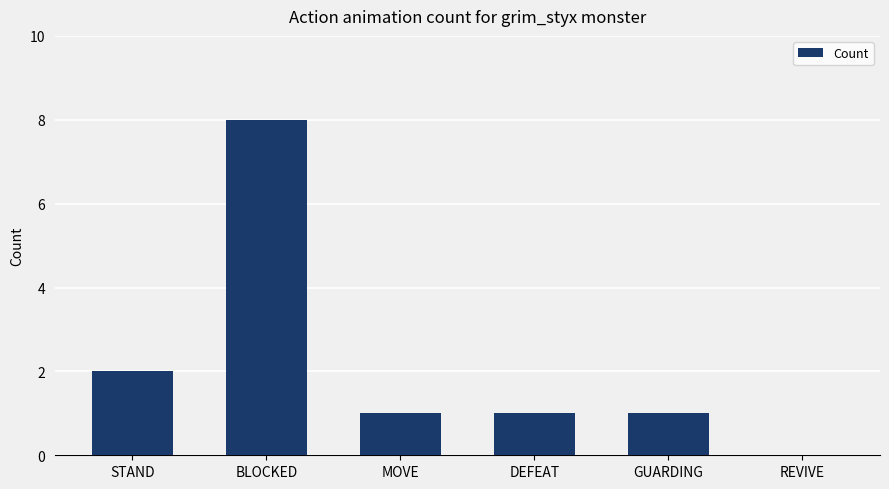

Are the bars horizontal?

No